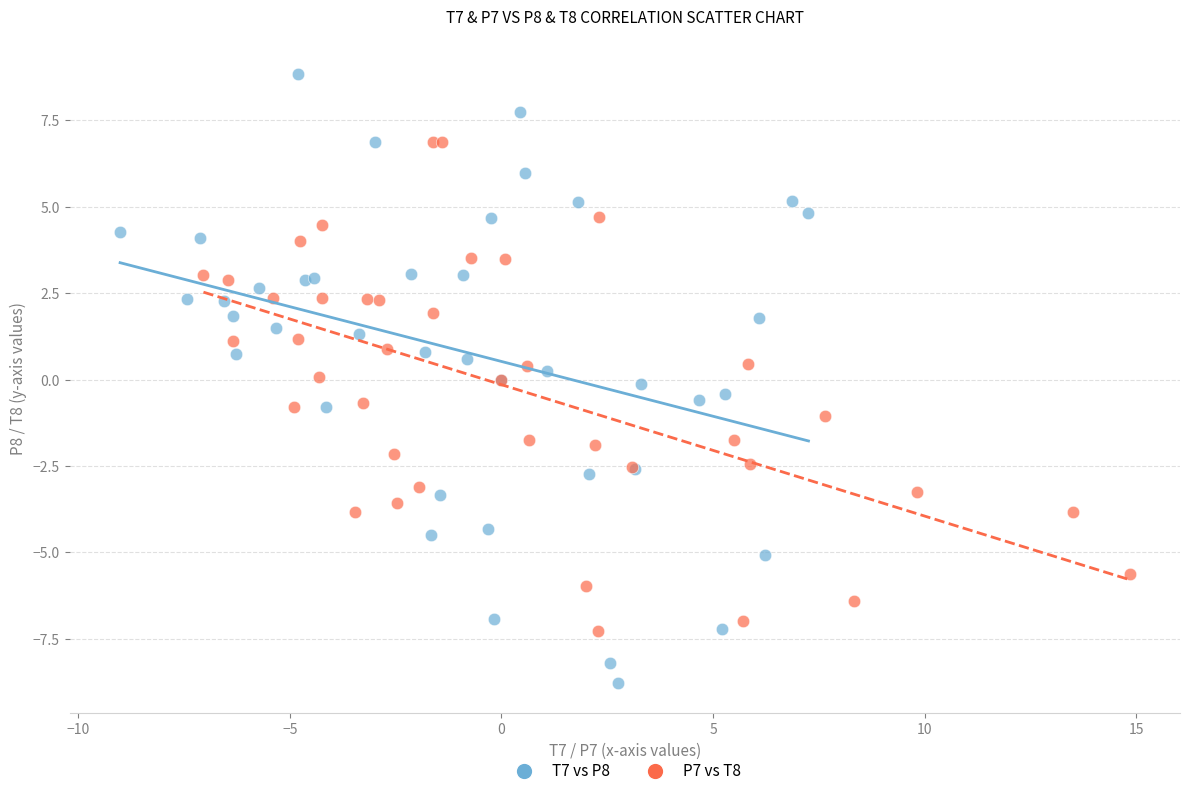

Which series contains the lowest Y value?

T7 vs P8